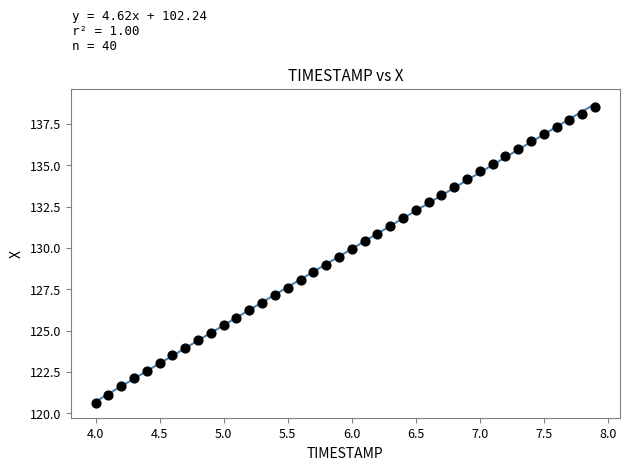

What is the range of Y values (max minus min)?

17.9